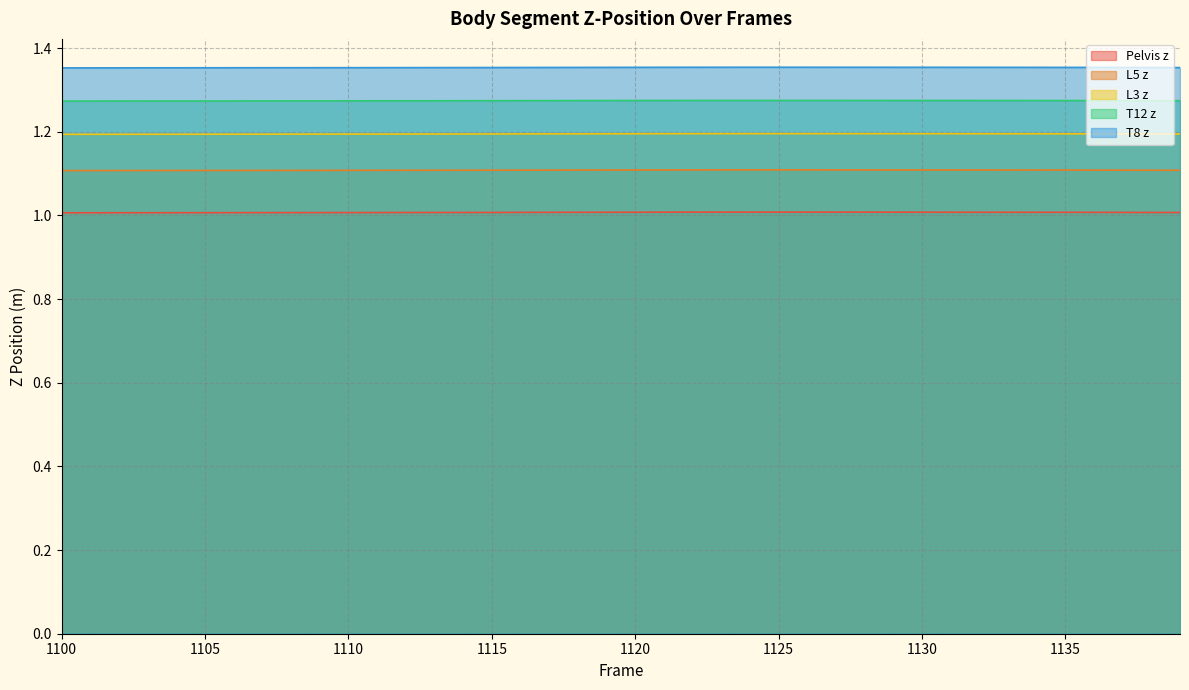

Count the Pelvis z values in the range 1 to 2.

40